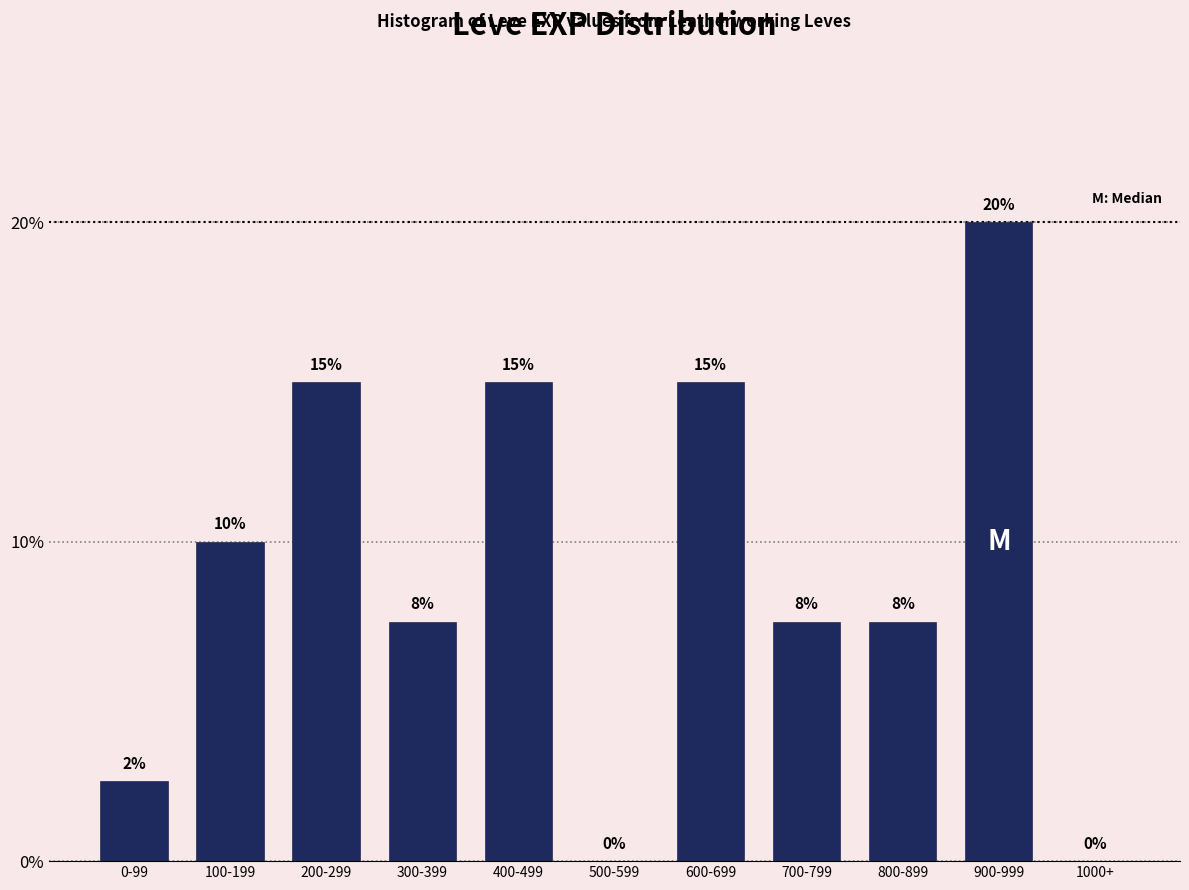

Which has a higher value, 800-899 or 200-299?

200-299